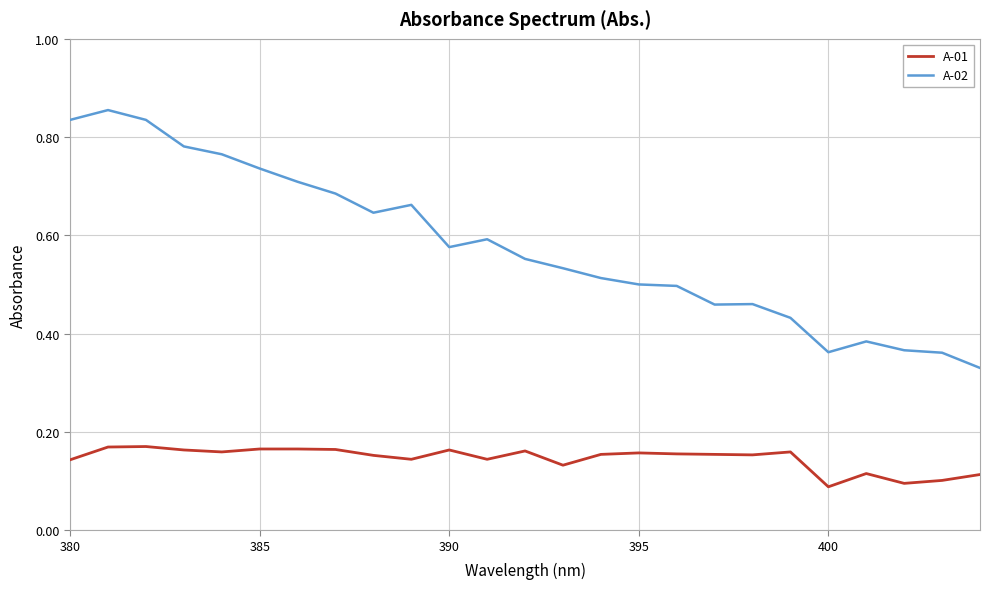

Rank the series by their maximum value, from lowest to highest.

A-01, A-02